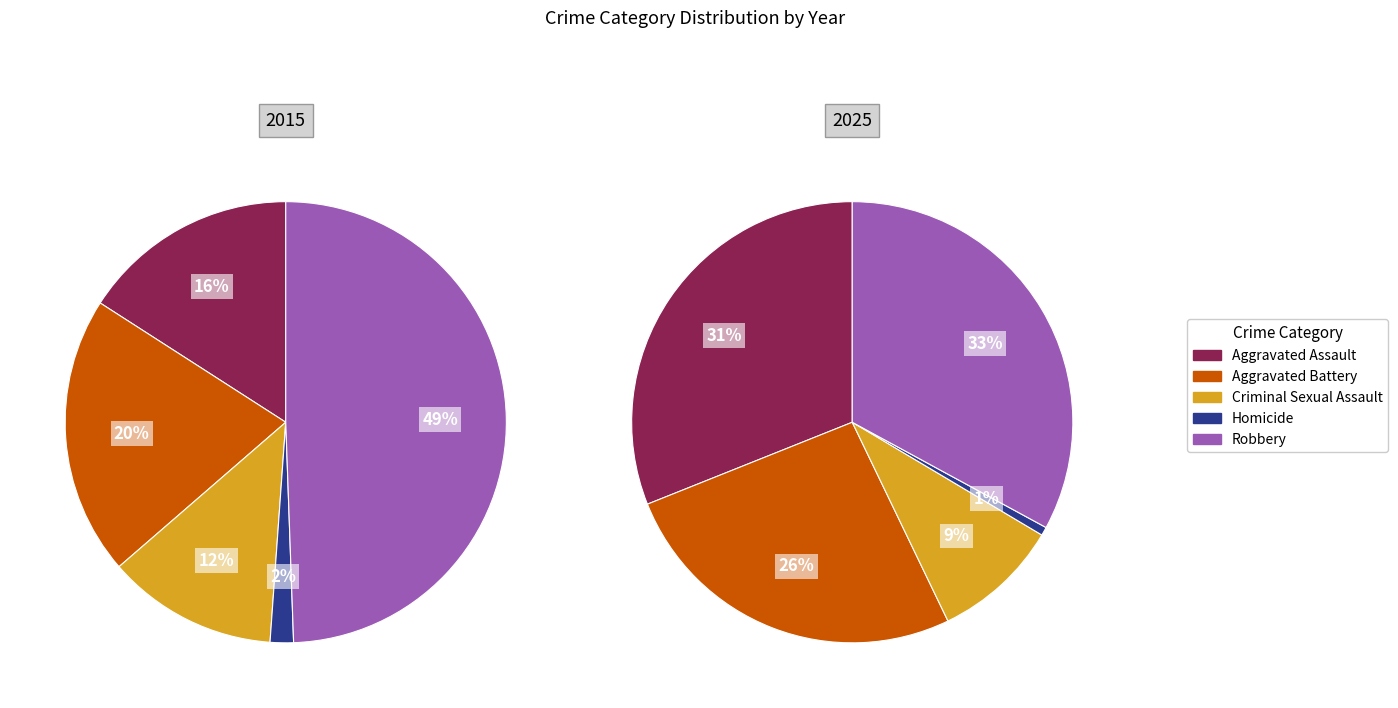

To the nearest percent, what is the difference between the largest and smallest slice percentages?

48%